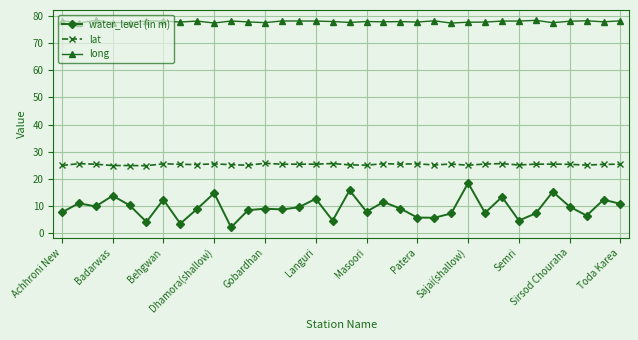

Which series has the largest range (max minus min)?

water_level (in m)